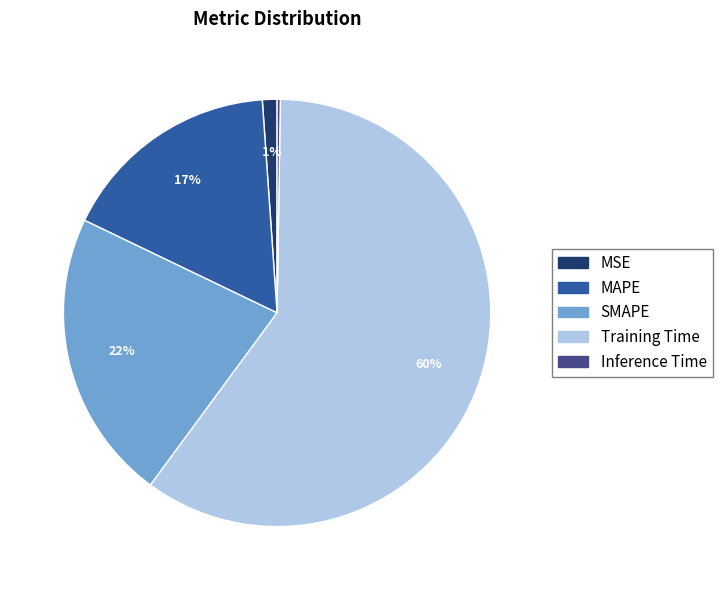

To the nearest percent, what percentage of the pie is Training Time?

60%